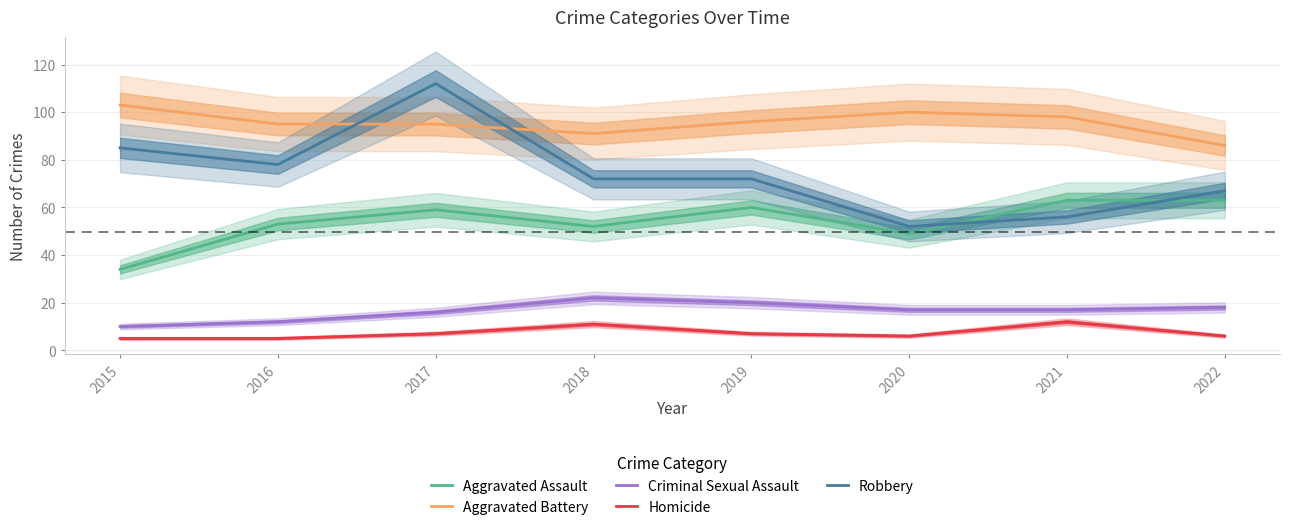

Reading right to left, what are all the values shown in this chart?

Aggravated Assault: 2022=63	2021=63	2020=49	2019=60	2018=52	2017=59	2016=53	2015=34
Aggravated Battery: 2022=86	2021=98	2020=100	2019=96	2018=91	2017=95	2016=95	2015=103
Criminal Sexual Assault: 2022=18	2021=17	2020=17	2019=20	2018=22	2017=16	2016=12	2015=10
Homicide: 2022=6	2021=12	2020=6	2019=7	2018=11	2017=7	2016=5	2015=5
Robbery: 2022=67	2021=56	2020=52	2019=72	2018=72	2017=112	2016=78	2015=85